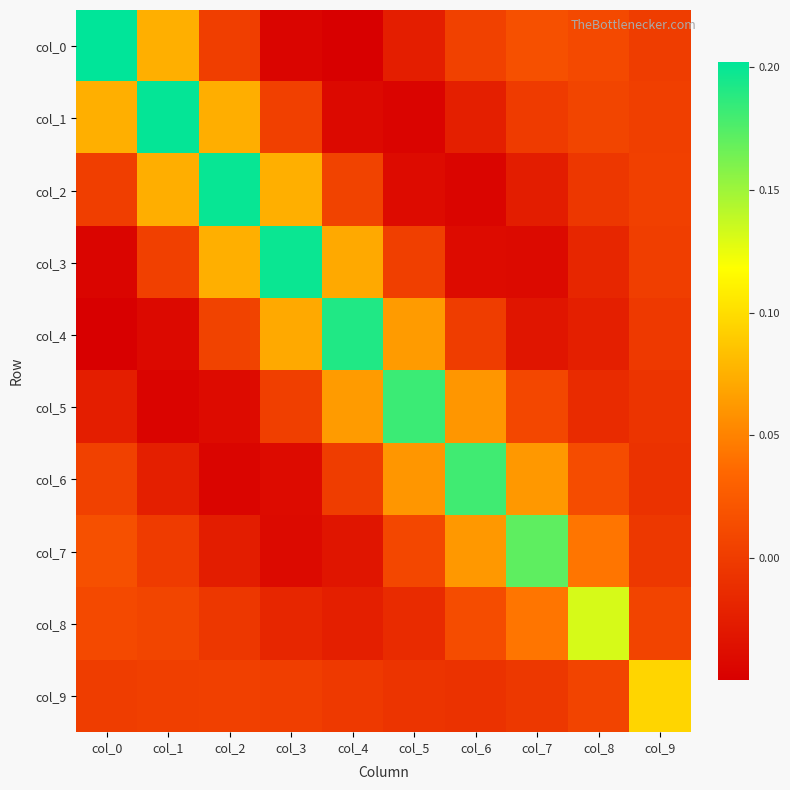

How many series are shown in this chart?

10